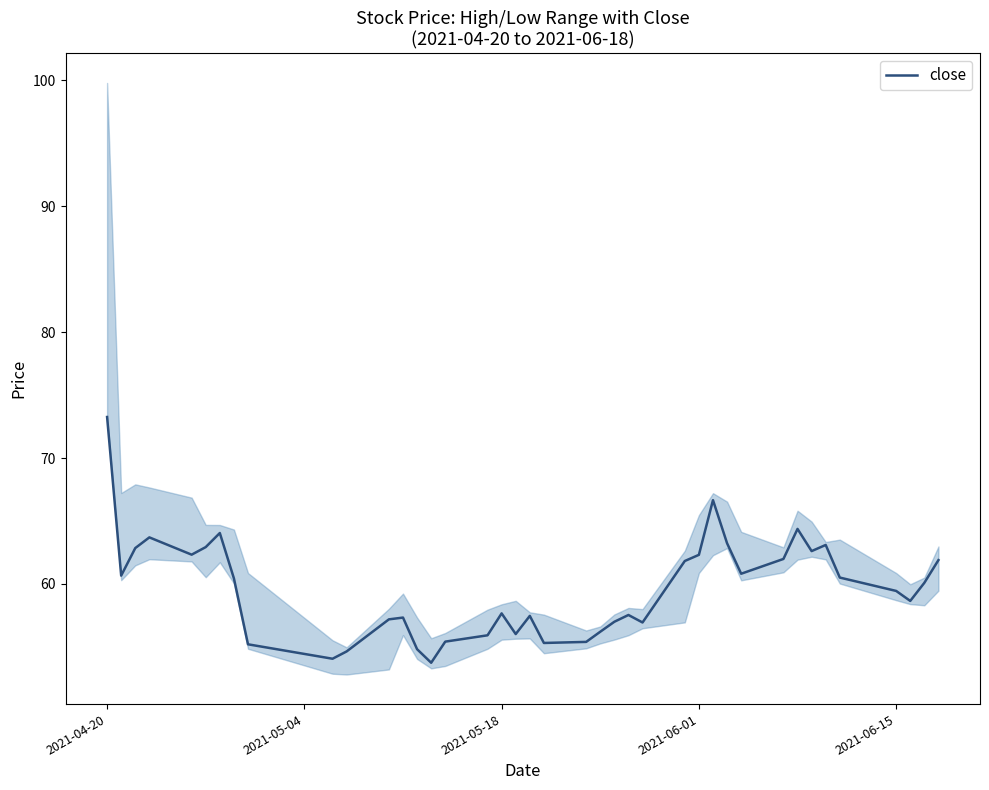

Reading right to left, extract all data points from this chart.

61.9	60.1	58.7	59.4	60.5	63.1	62.6	64.4	62.0	60.8	63.2	66.7	62.3	61.8	56.9	57.5	57.0	56.2	55.4	55.3	57.5	56.0	57.7	55.9	55.4	53.7	54.8	57.3	57.2	54.6	54.1	55.2	60.4	64.0	62.9	62.3	63.7	62.9	60.7	73.3